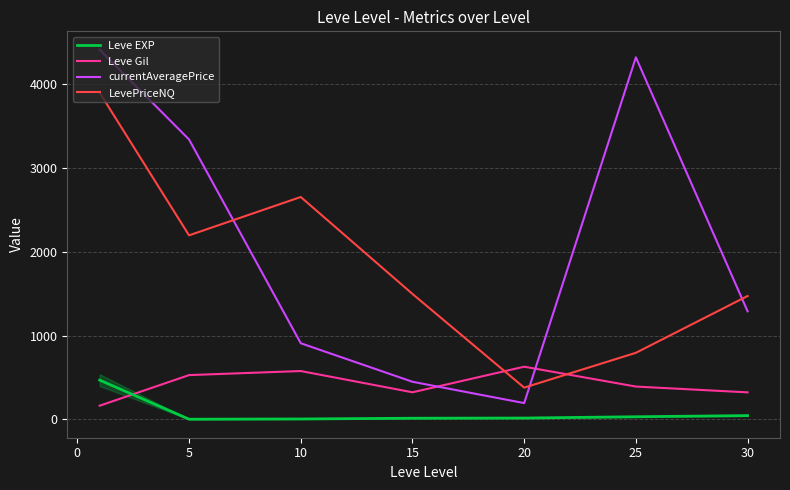

Is the value of currentAveragePrice at 20 greater than the value of Leve Gil at 5?

No